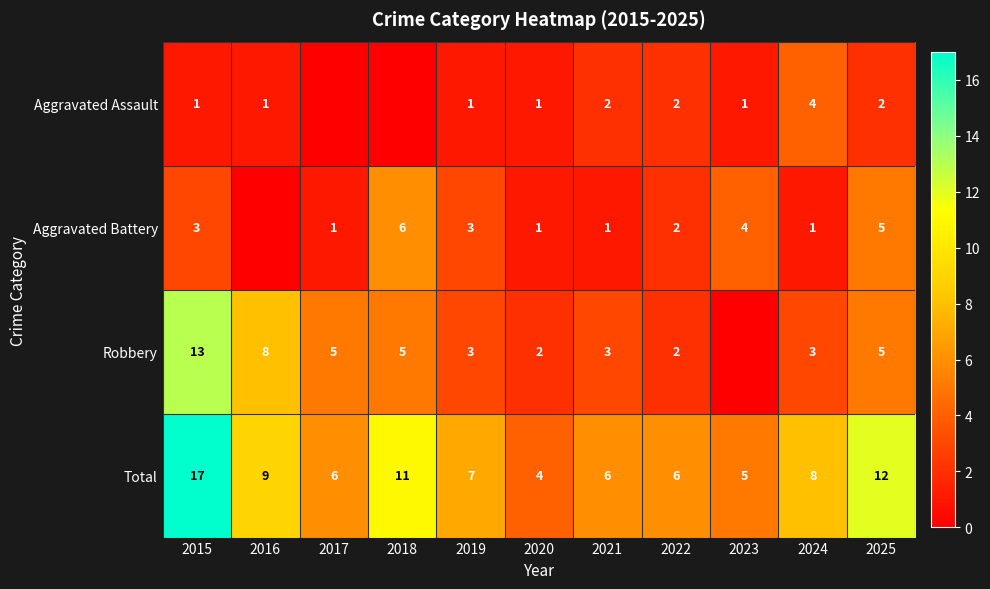

The Aggravated Assault series shows 0 at 2020. True or false?

False